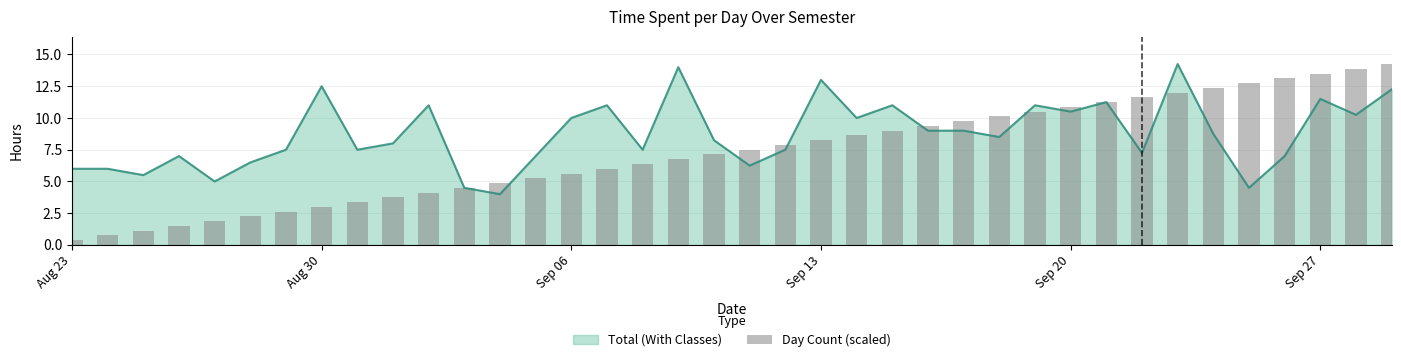

Count the number of values greater than 7.

20